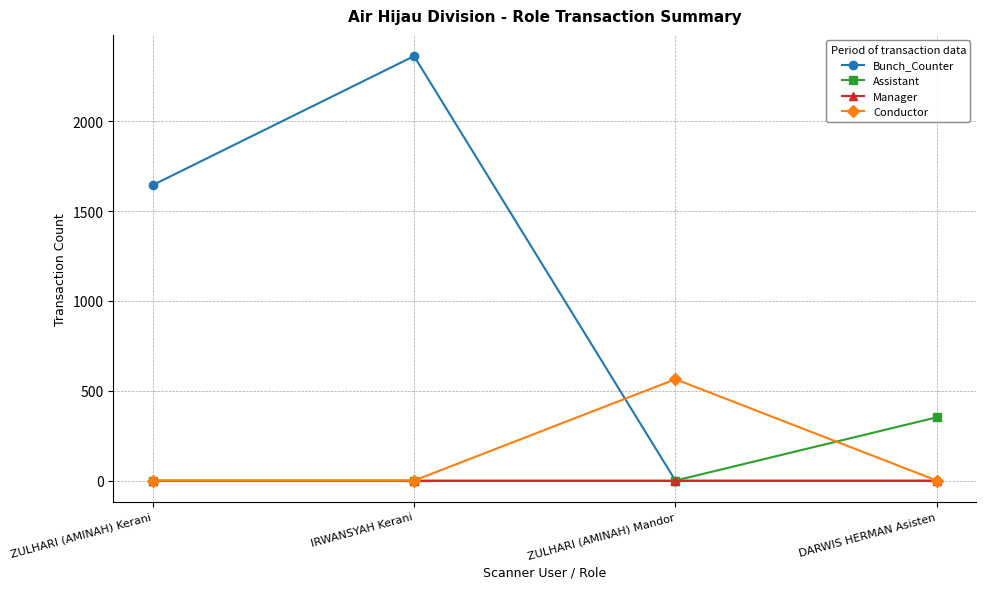

Reading left to right, transcribe all the data shown in this chart.

Bunch_Counter: 1644	2362	0	0
Assistant: 0	0	0	352
Manager: 0	0	0	0
Conductor: 0	0	564	0